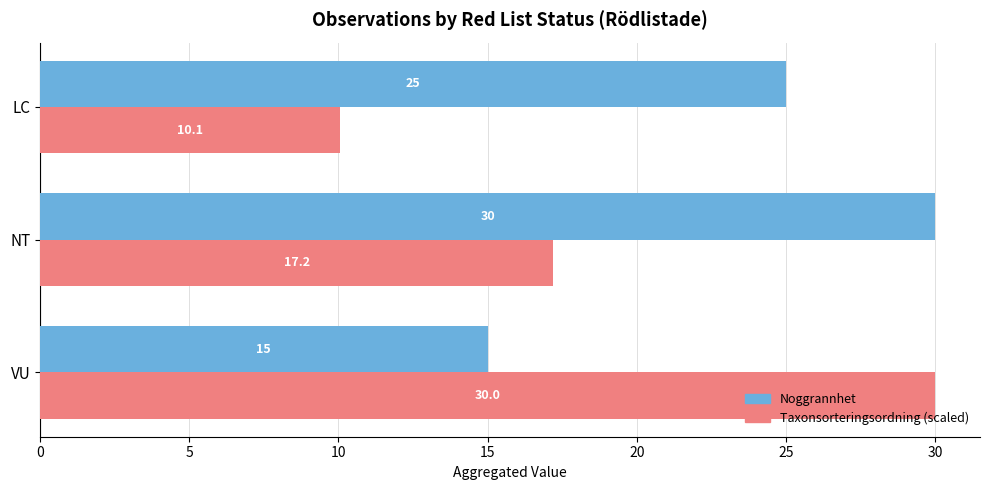

List the labels in order of Noggrannhet value, smallest first.

VU, LC, NT